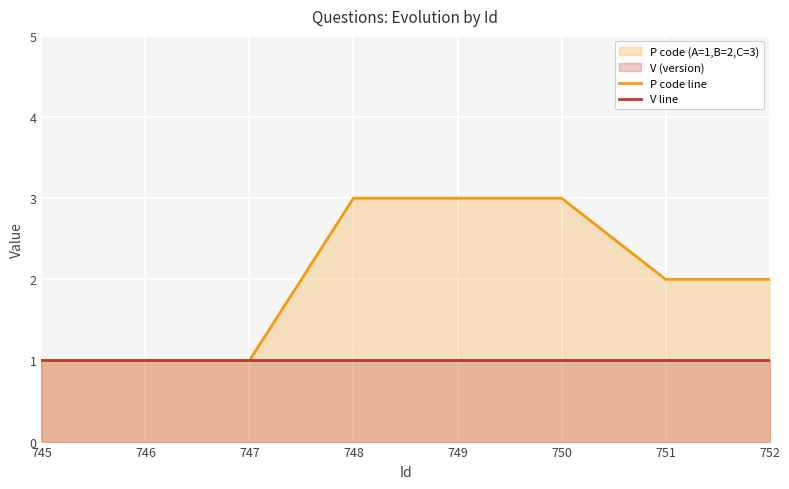

Which series has the largest total across all categories?

P code line